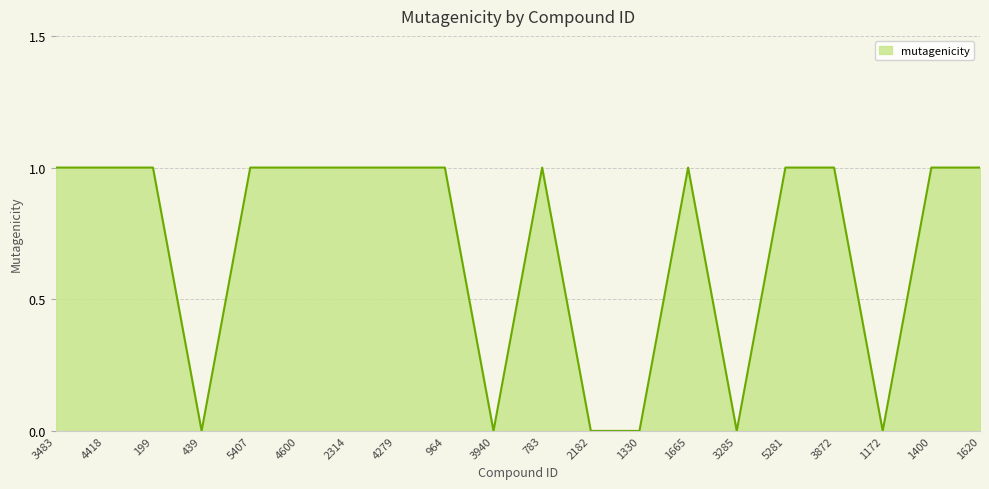

Reading right to left, what are all the values shown in this chart?

1620=1	1400=1	1172=0	3872=1	5281=1	3285=0	1665=1	1330=0	2182=0	783=1	3940=0	964=1	4279=1	2314=1	4600=1	5407=1	439=0	199=1	4418=1	3483=1